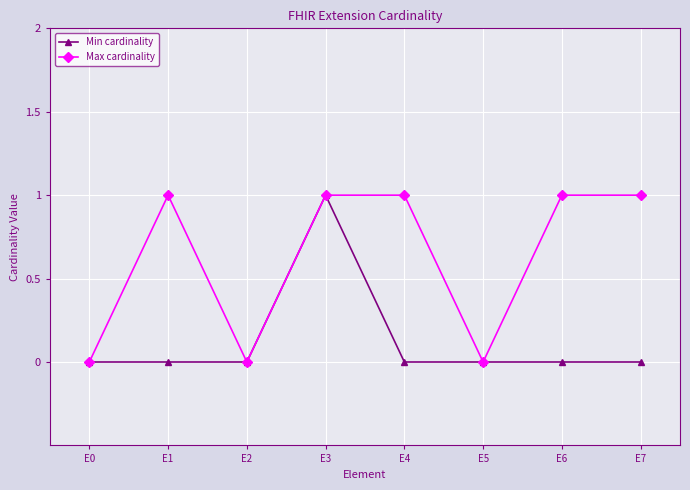

Reading right to left, extract all data points from this chart.

Min cardinality: 0	0	0	0	1	0	0	0
Max cardinality: 1	1	0	1	1	0	1	0